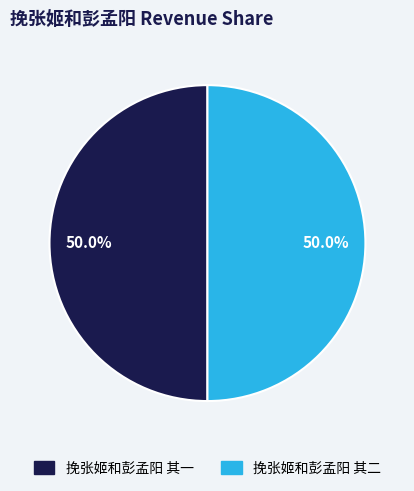

How many segments does this pie chart have?

2